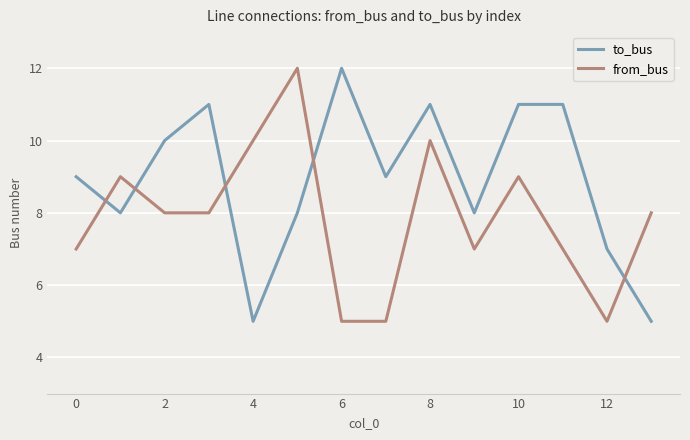

Which series has the largest total across all categories?

to_bus